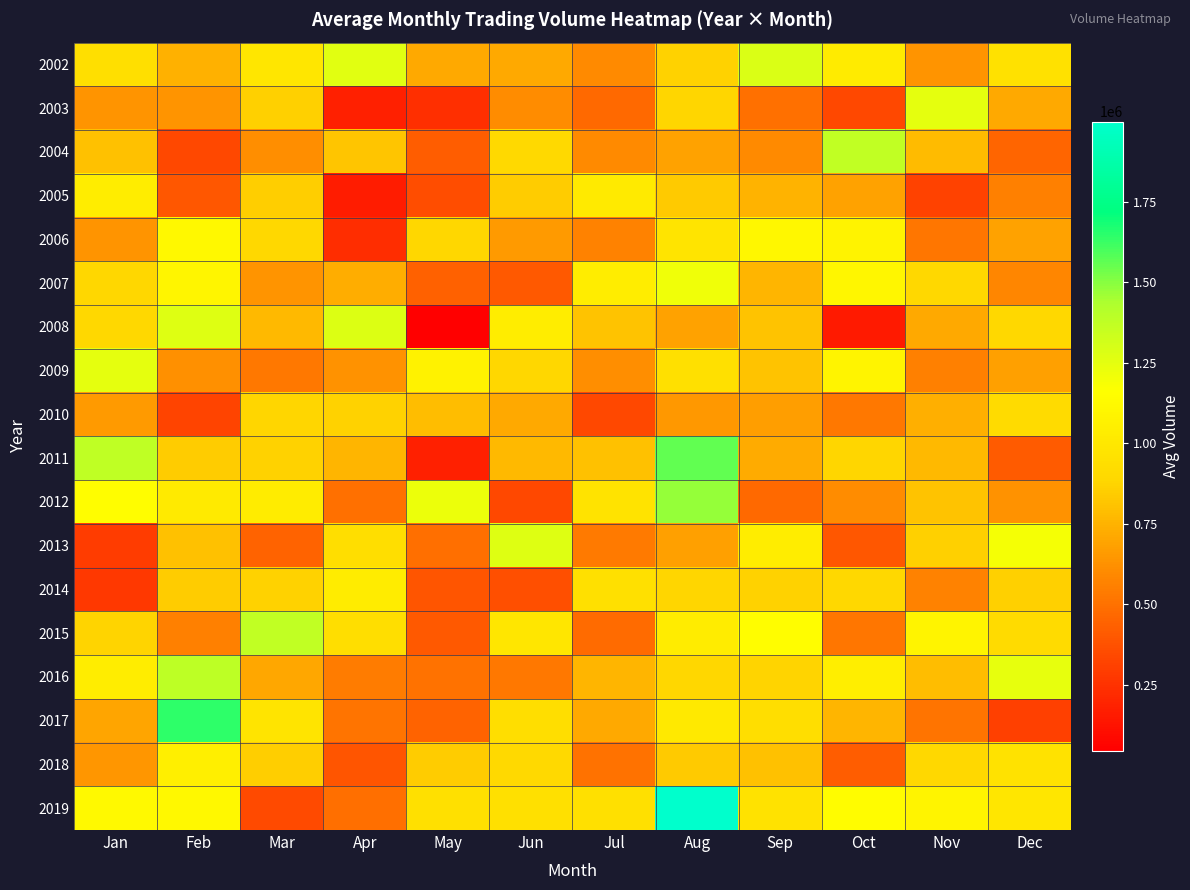

What is the minimum value shown in the chart?

43376